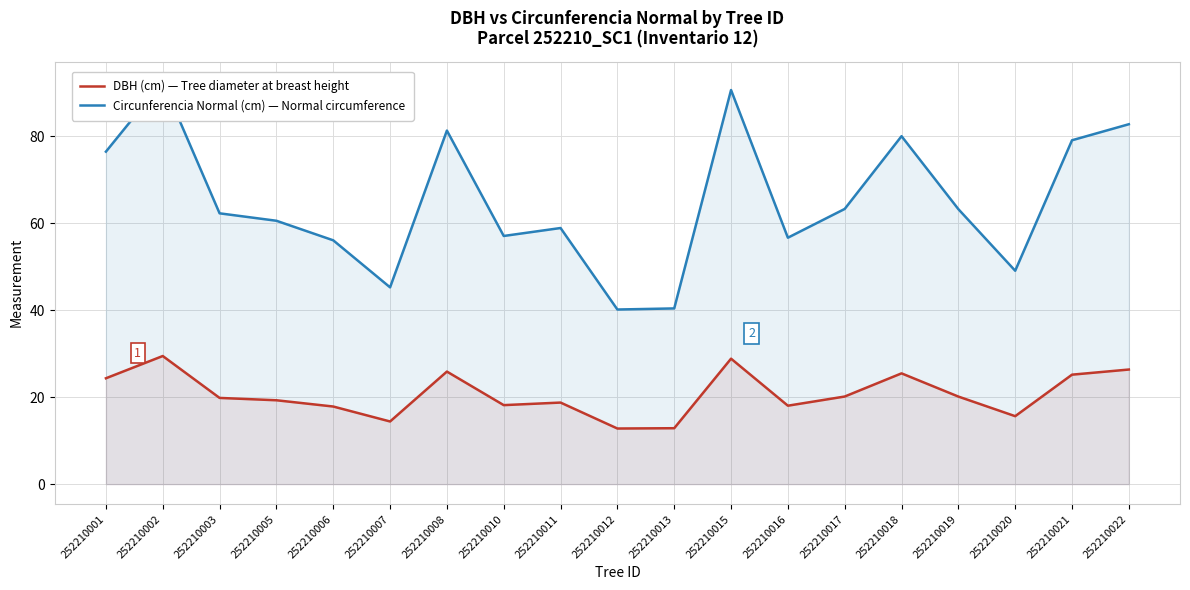

True or false: DBH (cm) — Tree diameter at breast height and Circunferencia Normal (cm) — Normal circumference cross at least once.

False